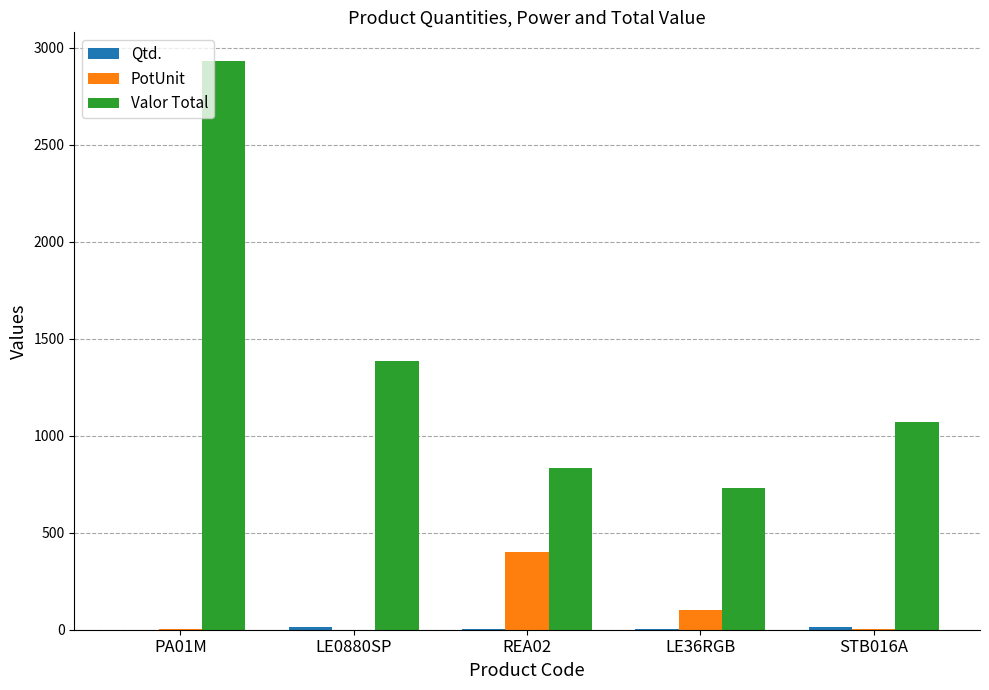

At which label is Valor Total closest to 1830?

LE0880SP